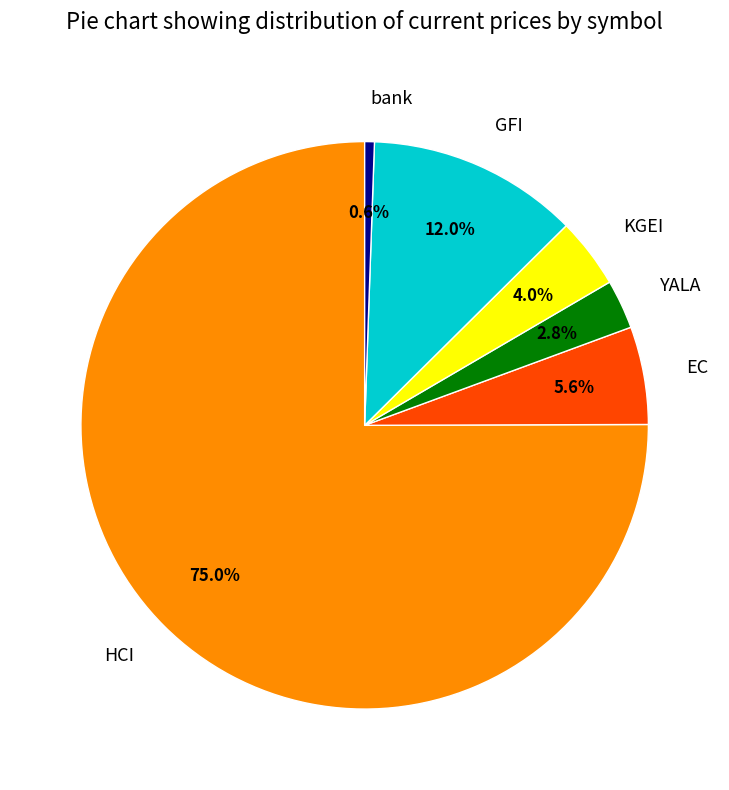

What portion of the pie excludes HCI?

25.0%